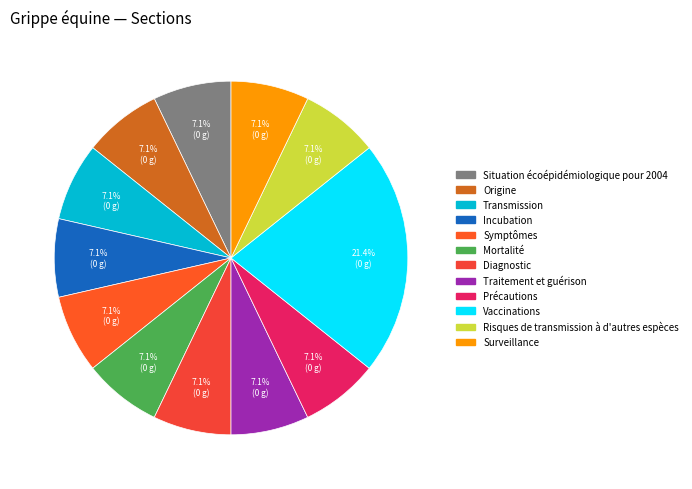

How many slices are in this pie chart?

12